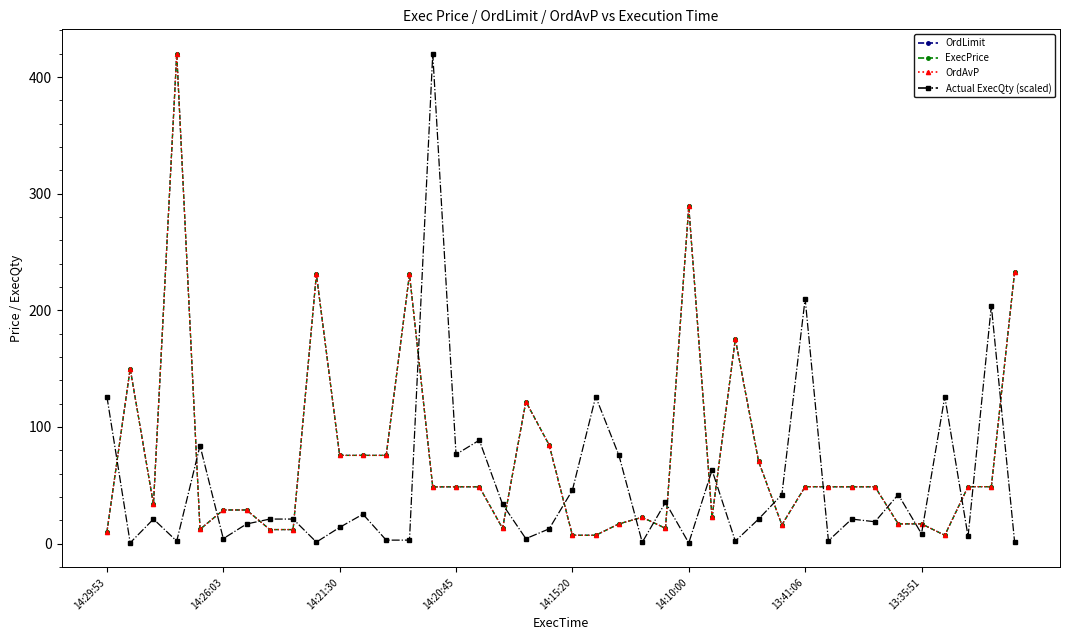

Where does the Actual ExecQty (scaled) series first go above 21?

14:29:53